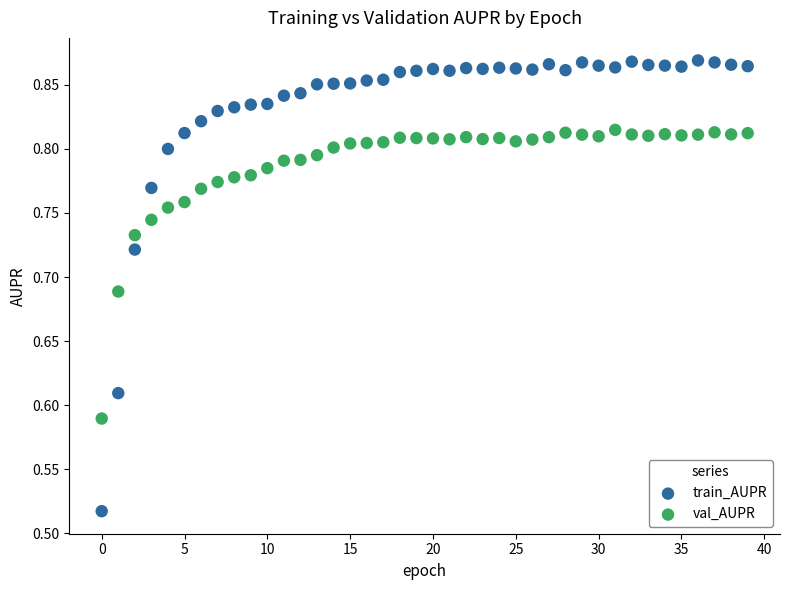

Which series contains the lowest Y value?

train_AUPR